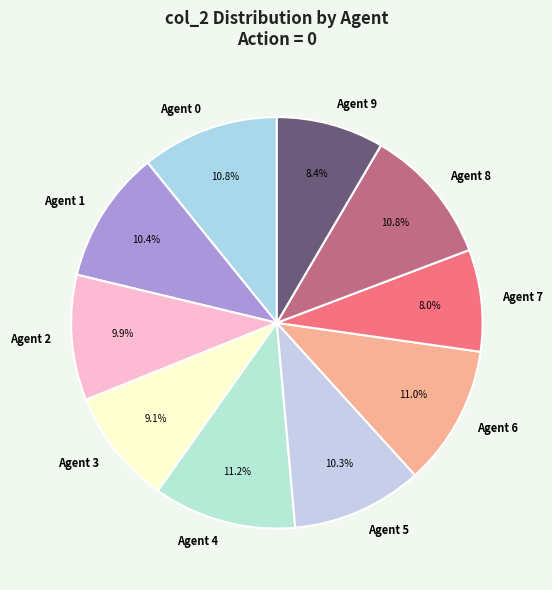

How many slices are in this pie chart?

10